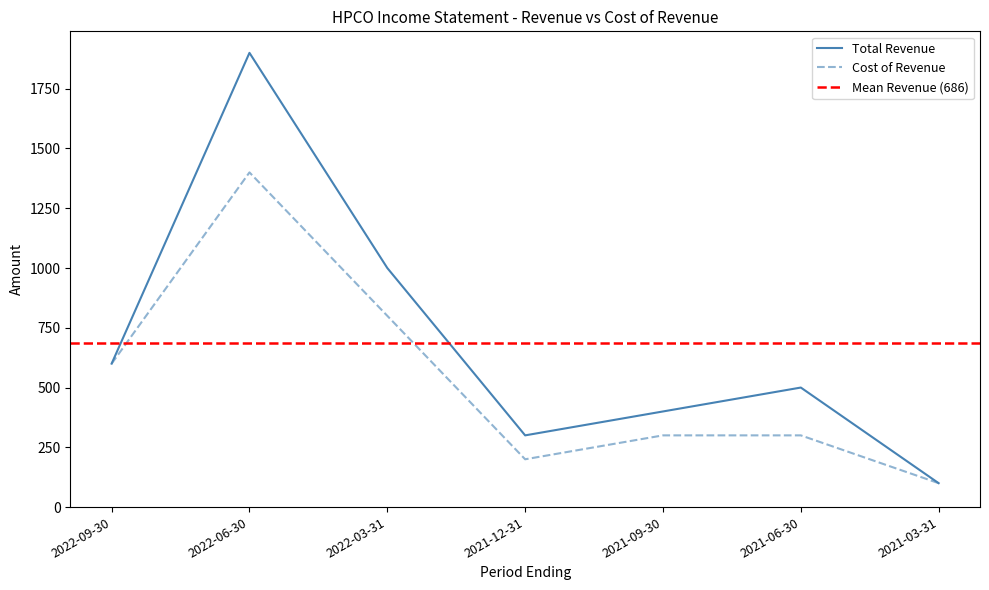

What is the sum of the Total Revenue values at 2022-06-30 and 2021-12-31?

2200